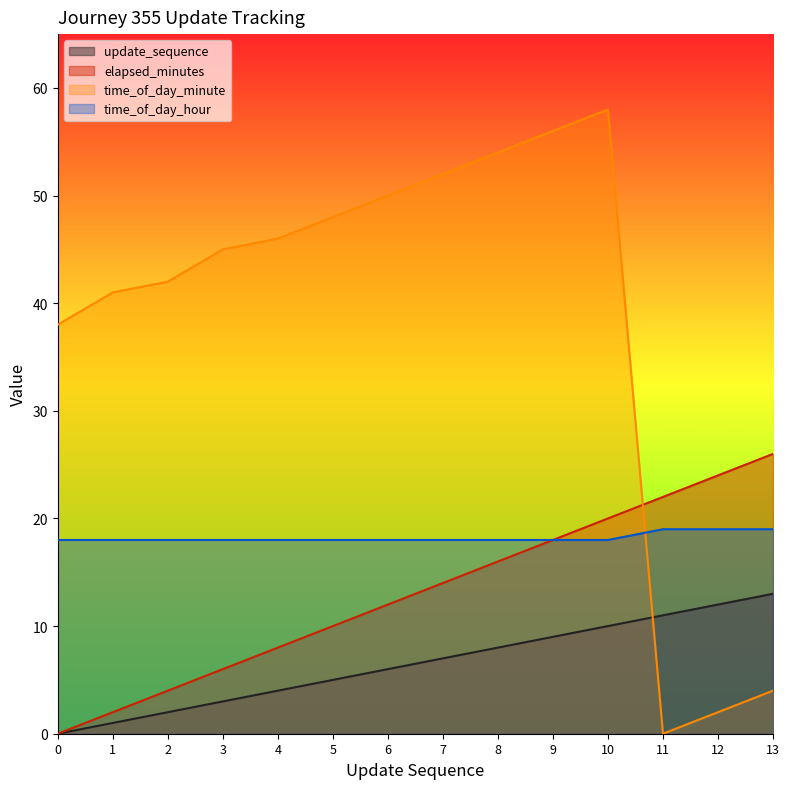

Reading left to right, what are all the values shown in this chart?

update_sequence: 0=0	1=1	2=2	3=3	4=4	5=5	6=6	7=7	8=8	9=9	10=10	11=11	12=12	13=13
elapsed_minutes: 0=0	1=2	2=4	3=6	4=8	5=10	6=12	7=14	8=16	9=18	10=20	11=22	12=24	13=26
time_of_day_minute: 0=38	1=41	2=42	3=45	4=46	5=48	6=50	7=52	8=54	9=56	10=58	11=0	12=2	13=4
time_of_day_hour: 0=18	1=18	2=18	3=18	4=18	5=18	6=18	7=18	8=18	9=18	10=18	11=19	12=19	13=19